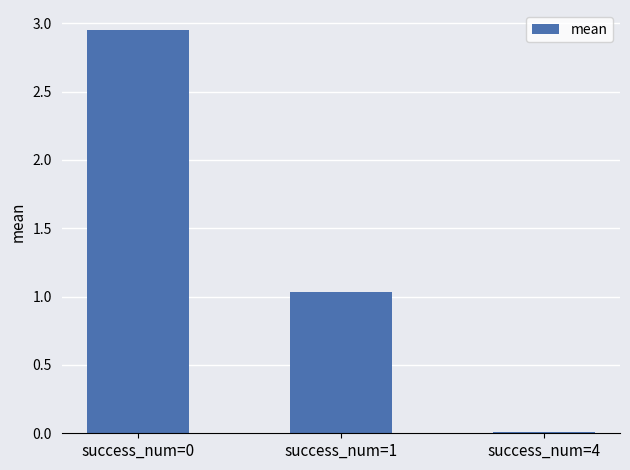

At which label is the value closest to 1?

success_num=1